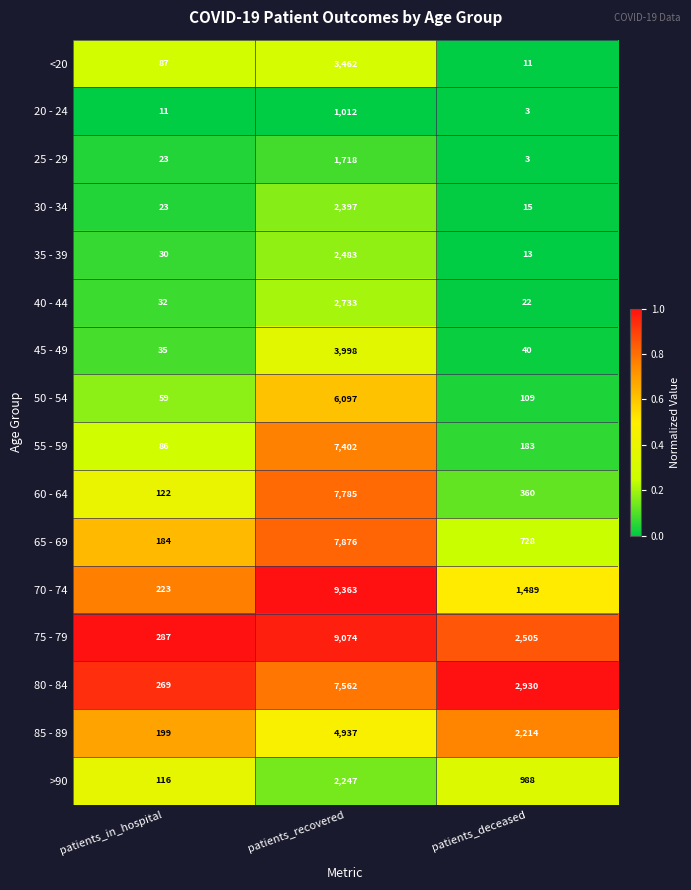

Is it true that 25 - 29 equals 3 at patients_deceased?

True